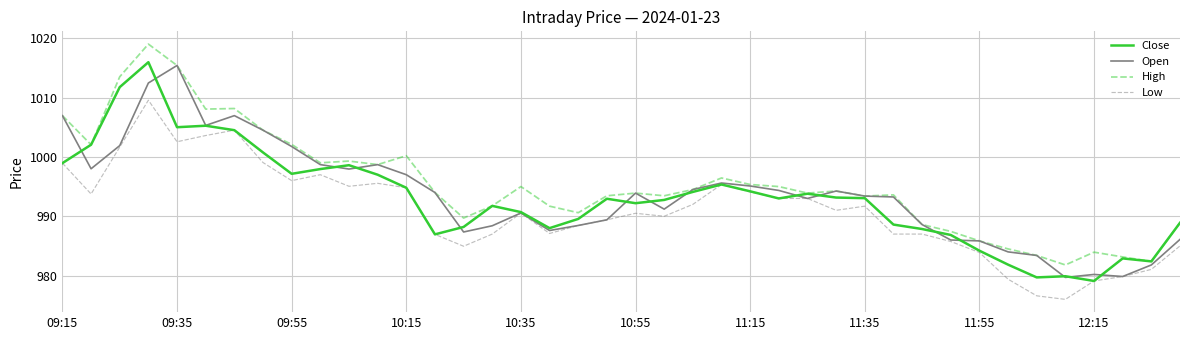

What is the maximum value for Close?

1016.0